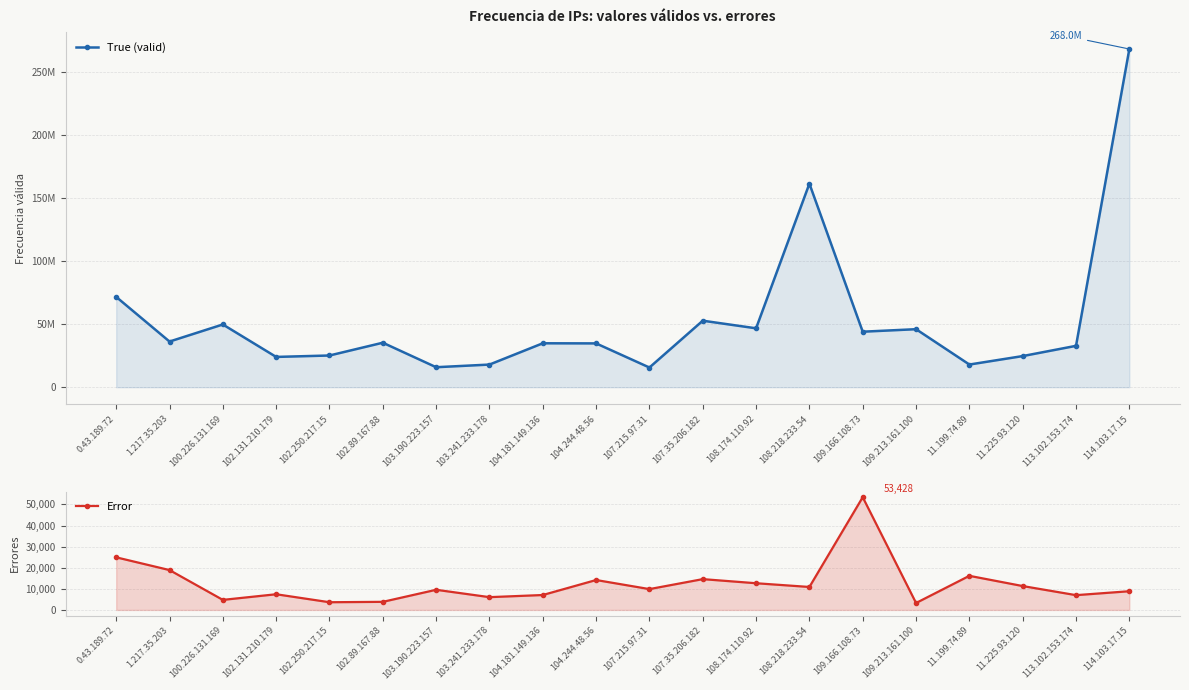

What is the sum of all True (valid) values?

1054860440